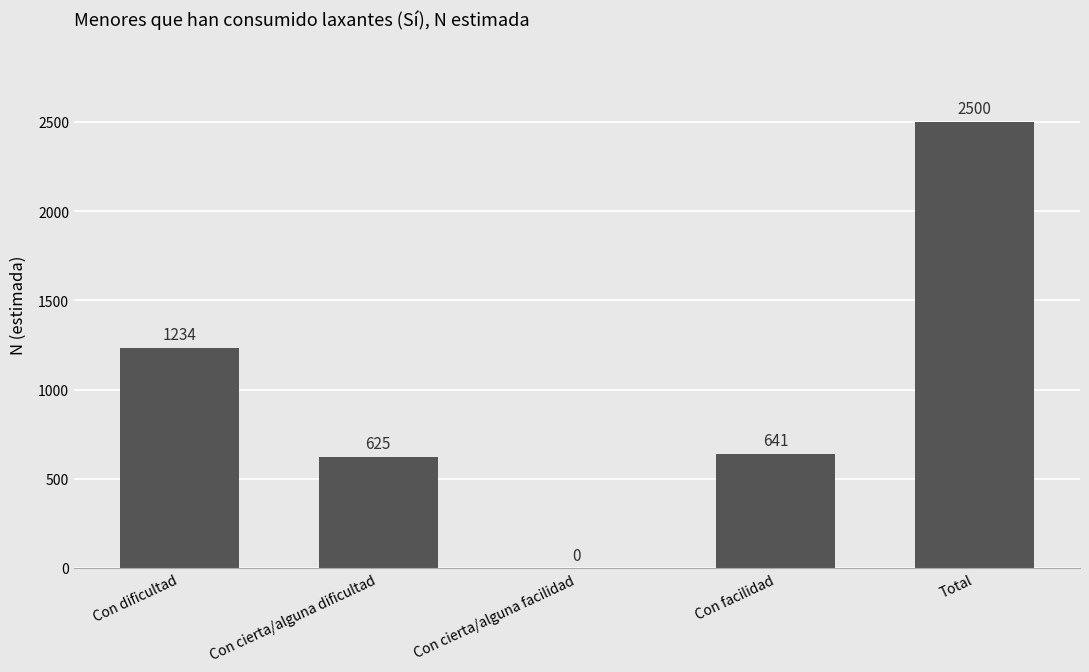

True or false: the data shows 1084 at Total.

False